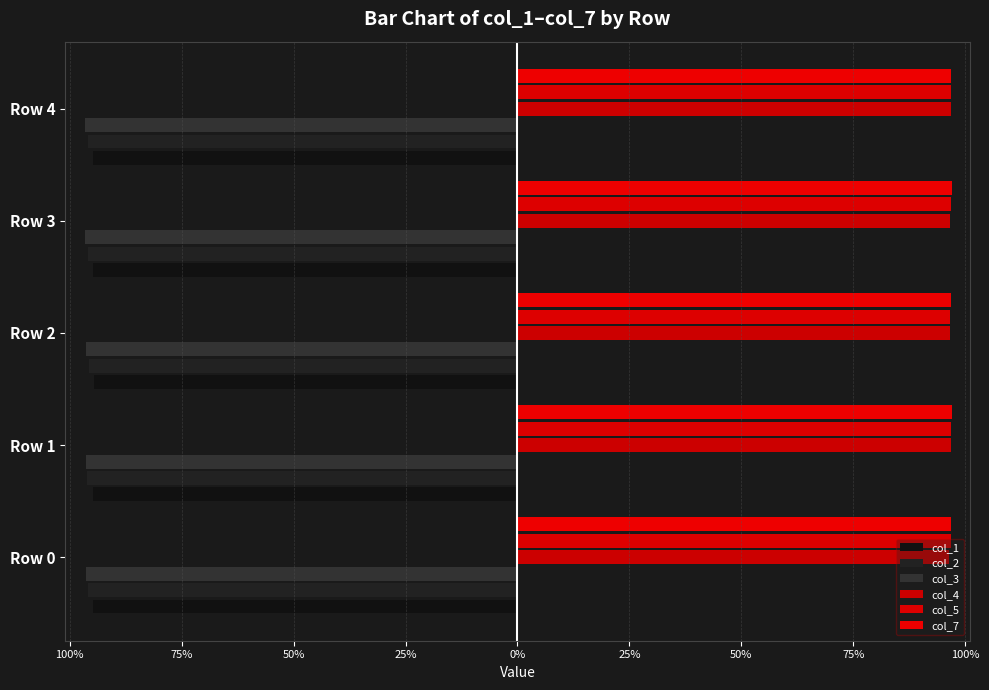

What is the average value of the col_4 series?

1.0